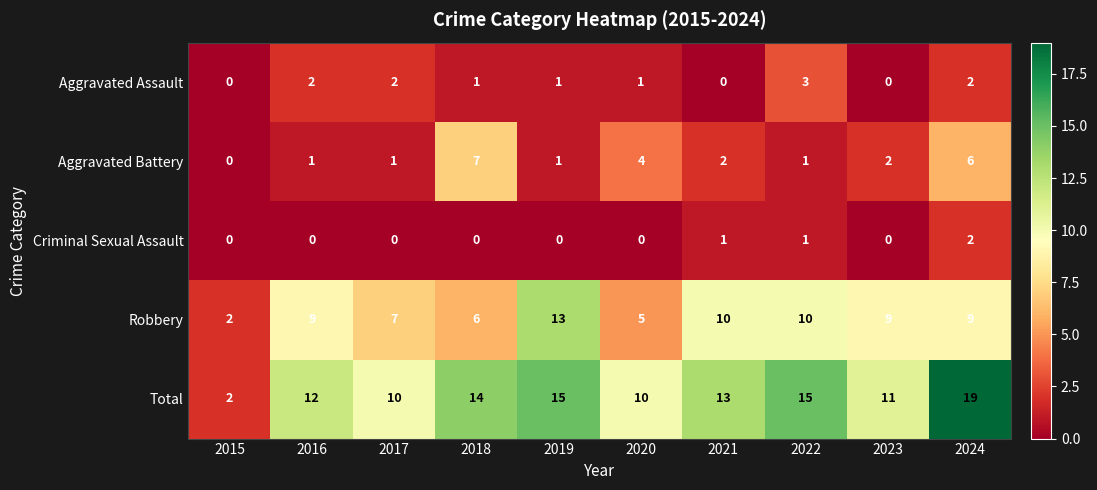

Which series has the largest total across all categories?

Total